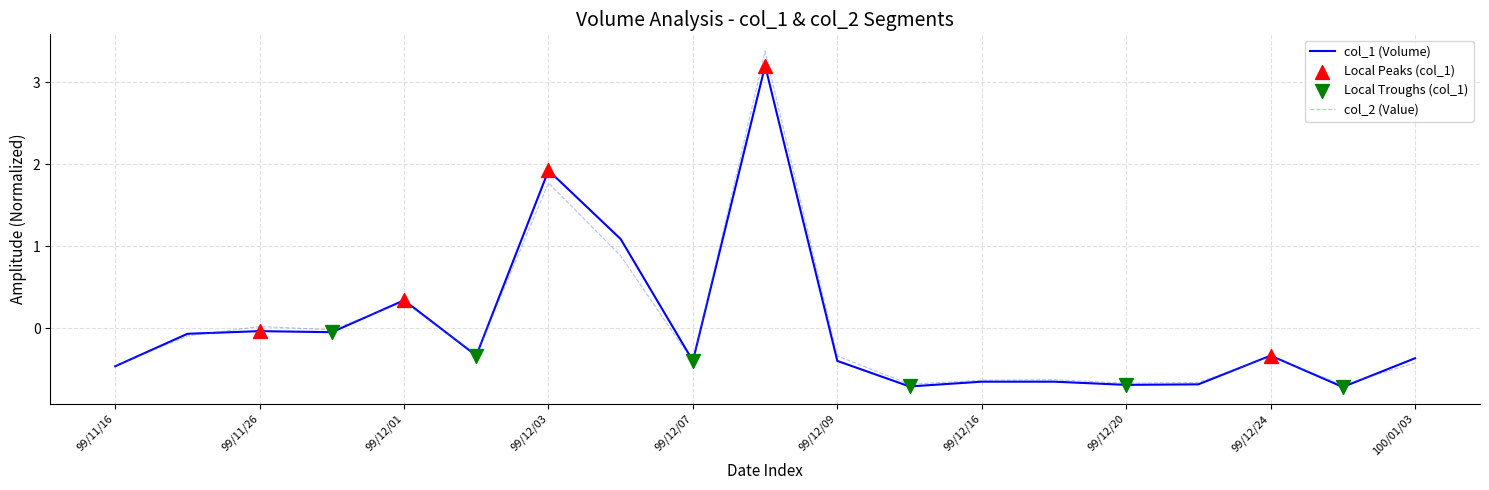

Which series has the largest range (max minus min)?

col_2 (Value)